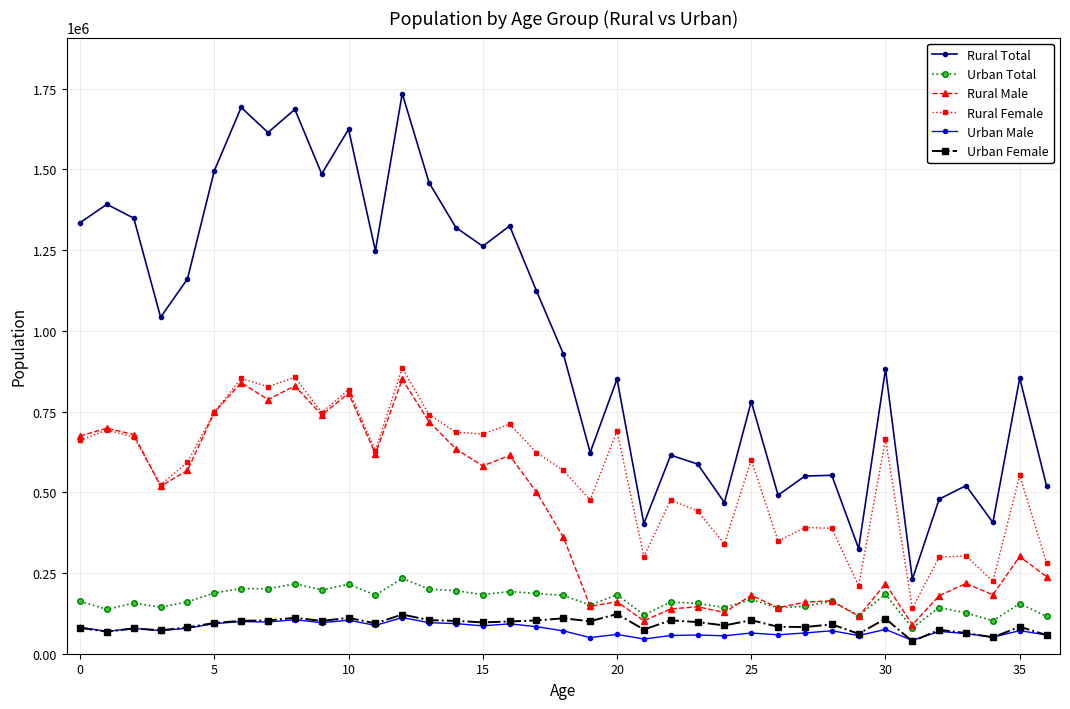

What is the difference between the second highest and minimum values in the Urban Female series?

82875